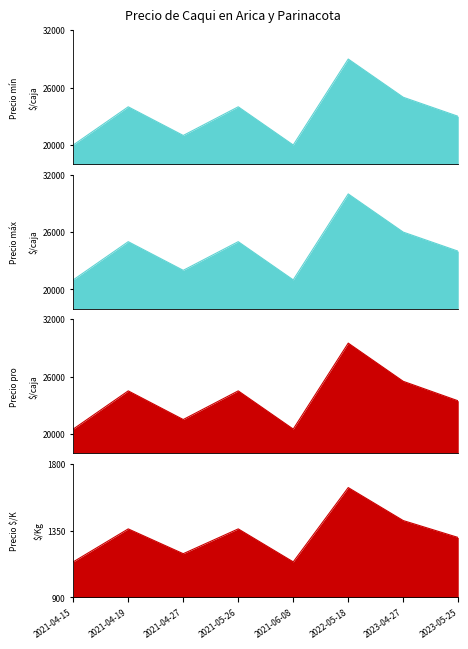

In Precio promedio ponderado, how many points are higher than both neighbors (excluding endpoints)?

3